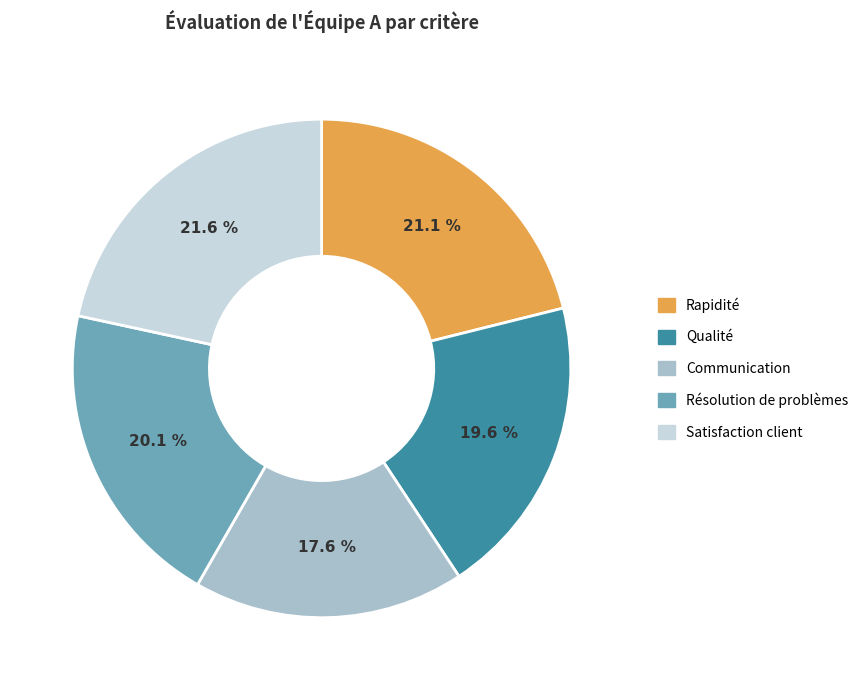

Approximately how many times larger is the value at Communication compared to Rapidité?

0.8